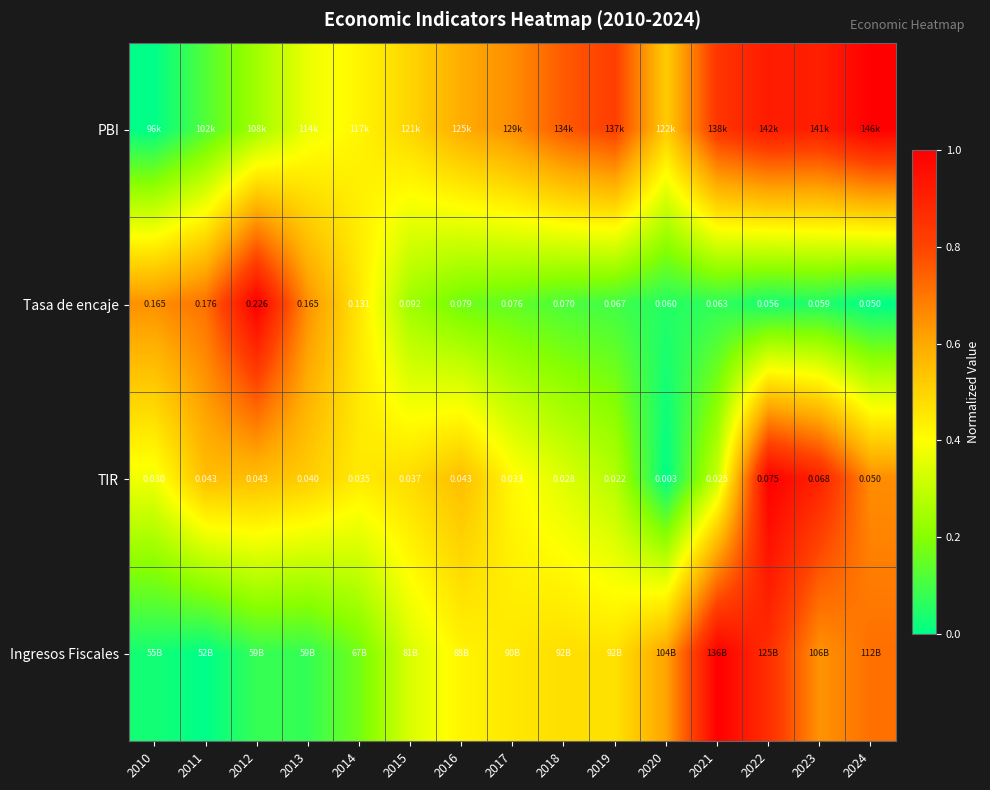

Between 2020 and 2011, which is larger?

2020